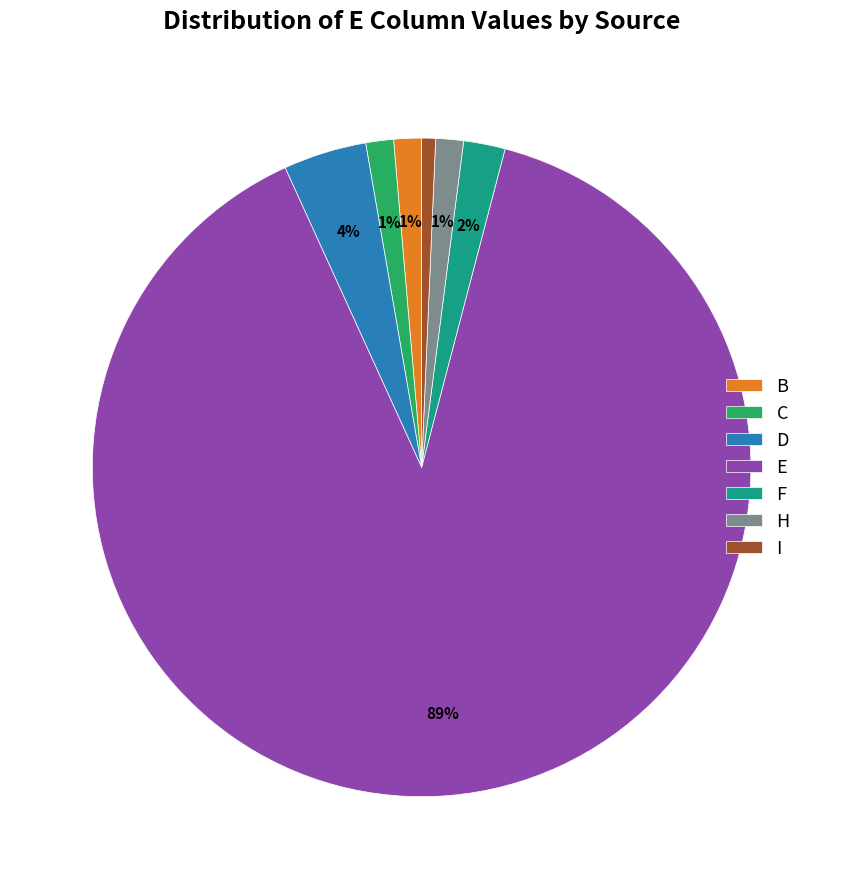

What percentage is the I slice, to the nearest percent?

1%